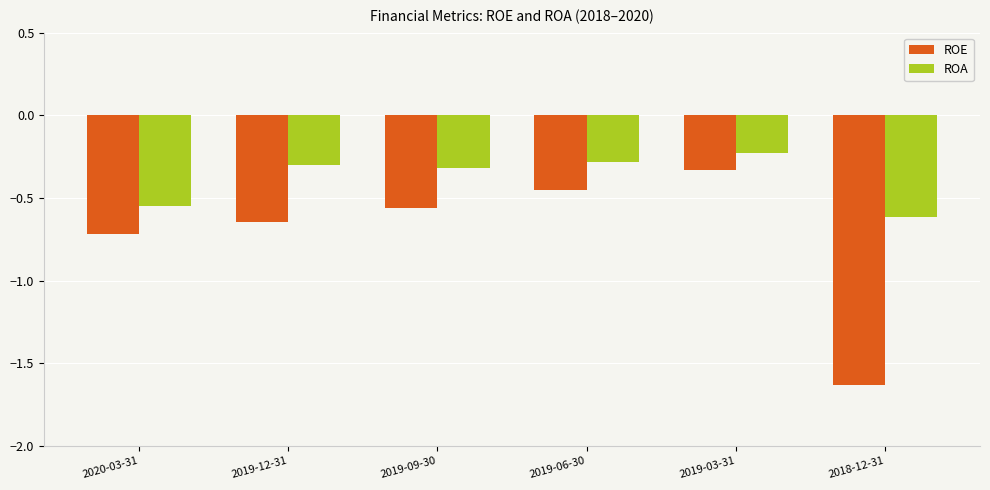

At which label is ROA closest to 0?

2019-03-31